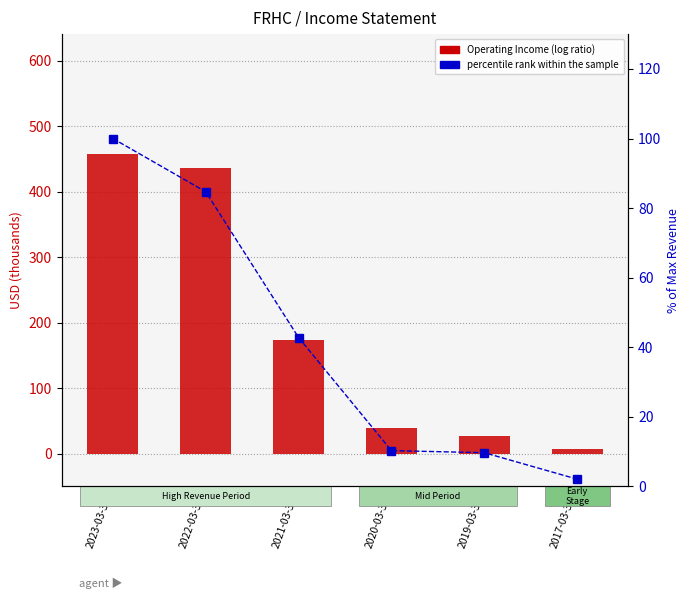

What are all the series names shown in the legend?

Operating Income (log ratio), percentile rank within the sample